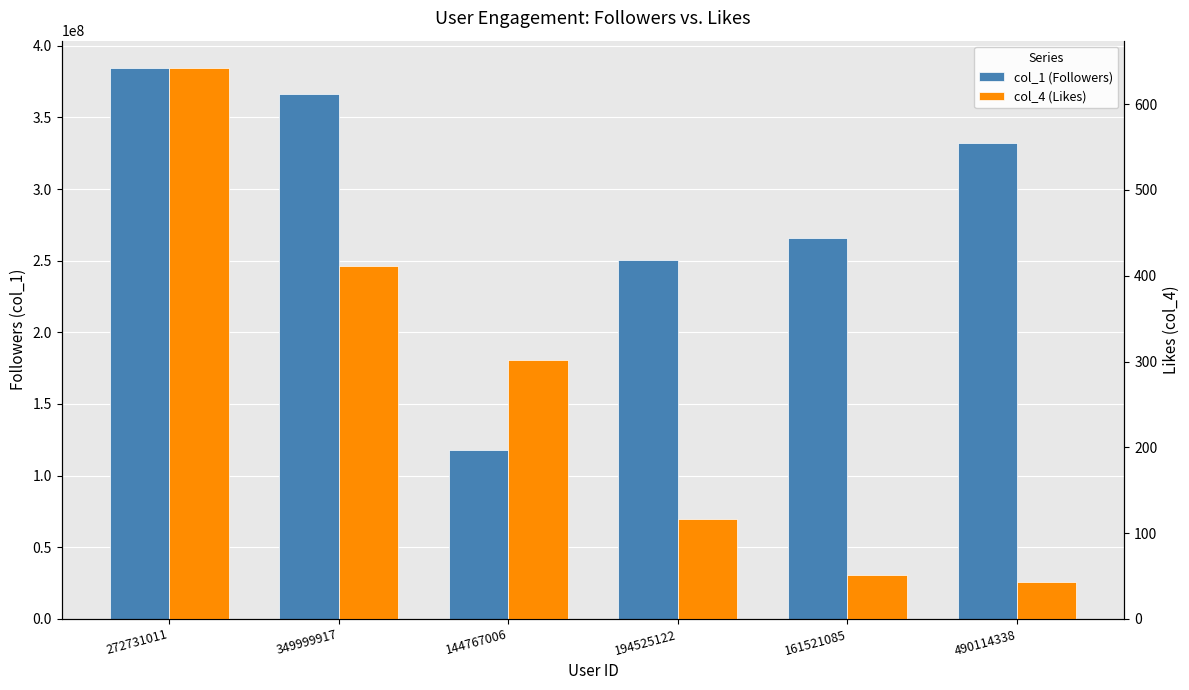

Reading left to right, transcribe all the data shown in this chart.

col_1 (Followers): 272731011=384331394	349999917=366643623	144767006=118019736	194525122=250382797	161521085=265504582	490114338=331965579
col_4 (Likes): 272731011=642	349999917=411	144767006=302	194525122=117	161521085=51	490114338=43